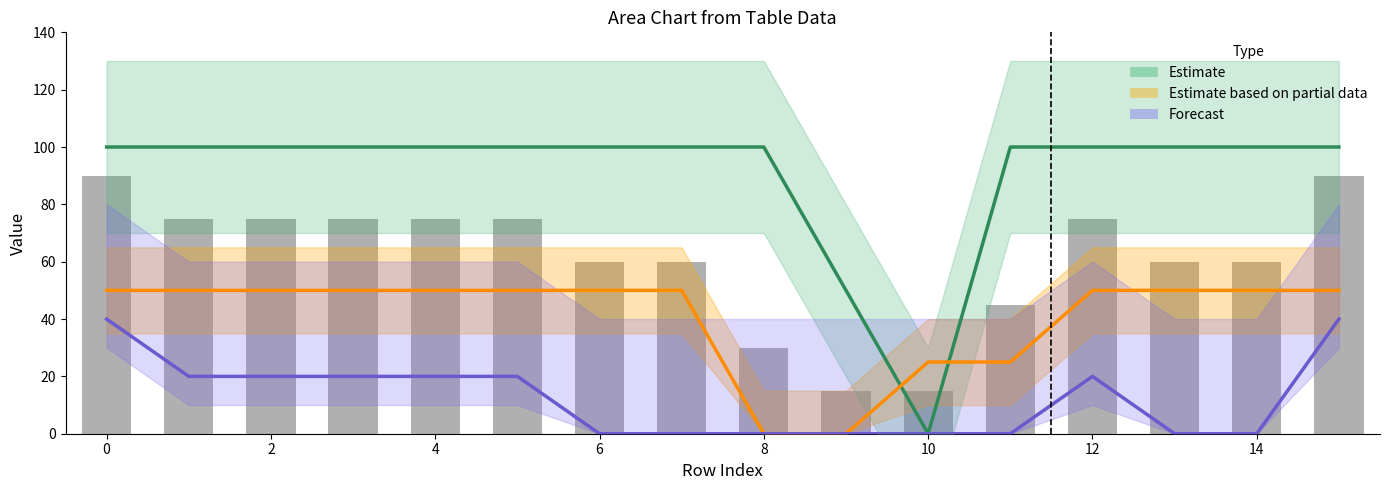

How many data points does each series have?

16